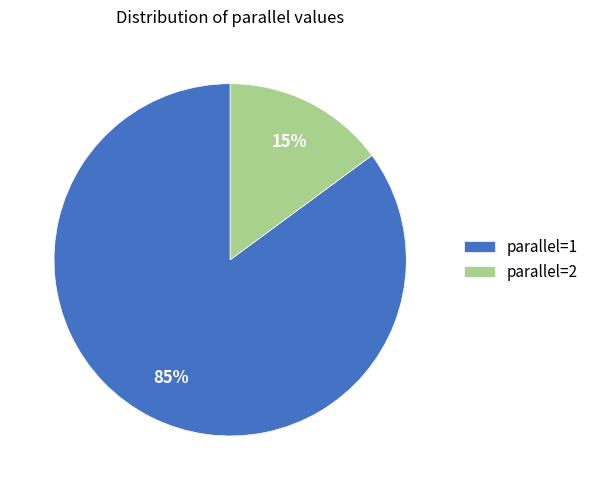

What percentage is the parallel=2 slice, to the nearest percent?

15%